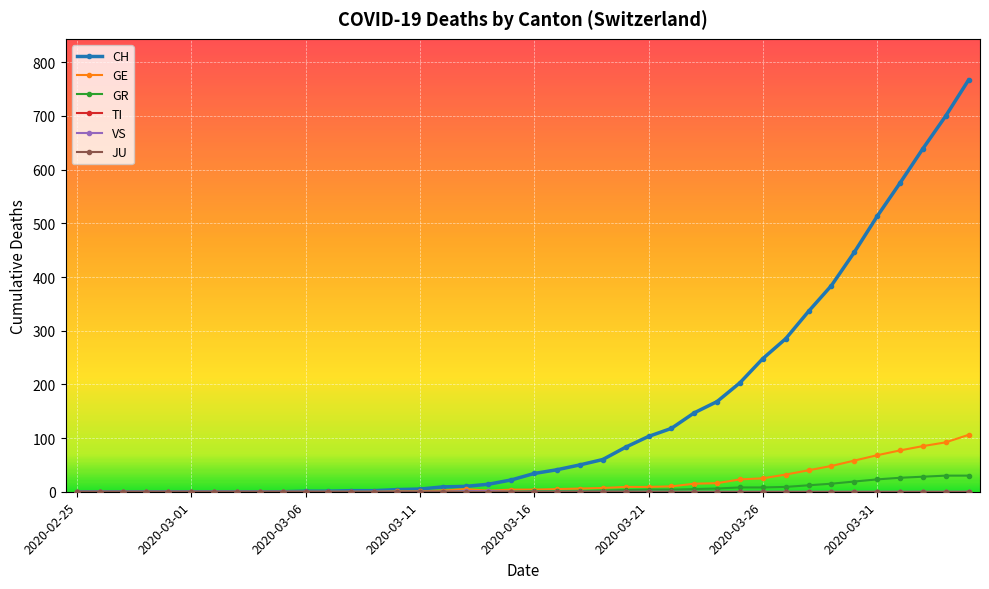

Does the chart have visible grid lines?

Yes